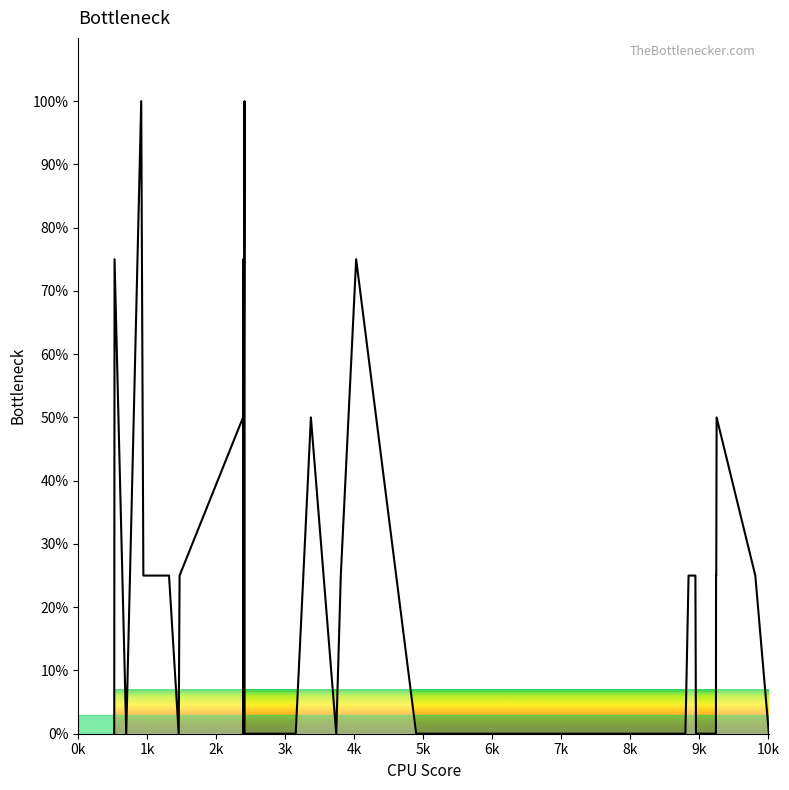

What is the greatest value displayed?

100